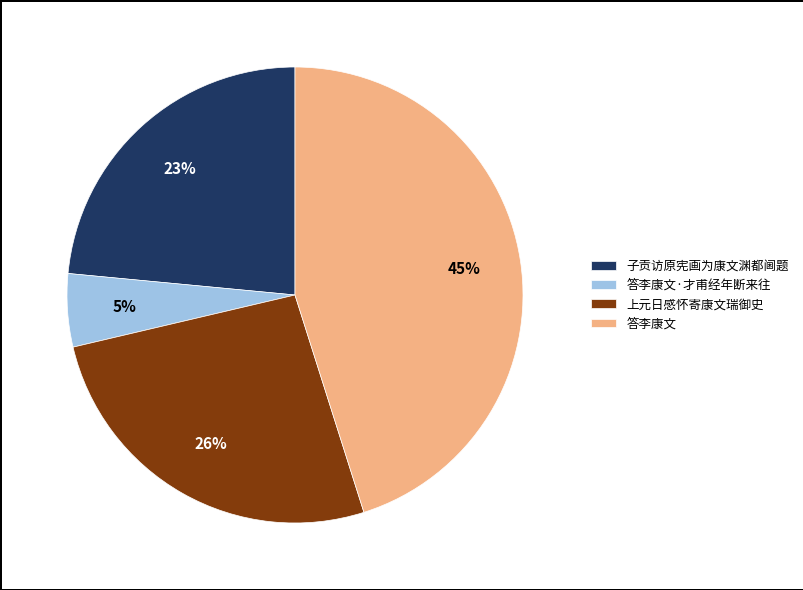

To the nearest percent, what is the average slice percentage?

25%